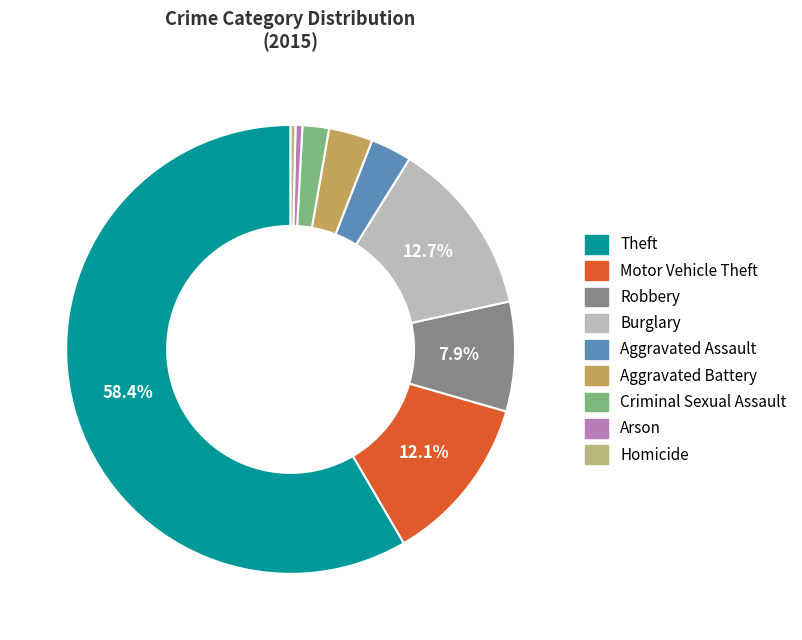

The Motor Vehicle Theft slice represents 23% of the pie. True or false?

False